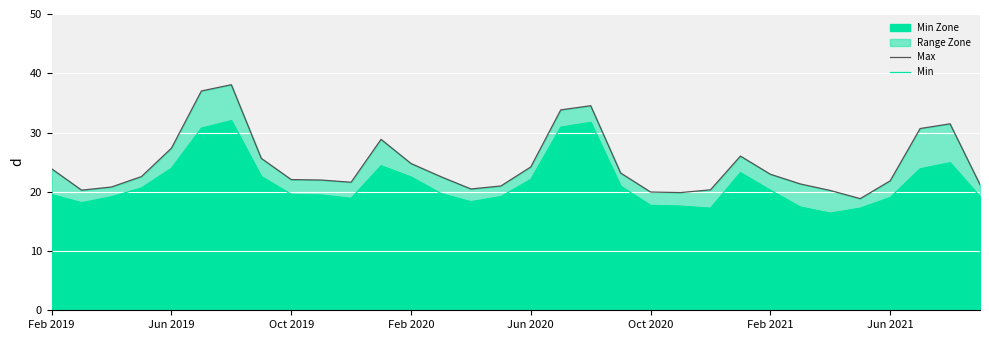

The Min Zone series shows 22.1 at Jun 2020. True or false?

True